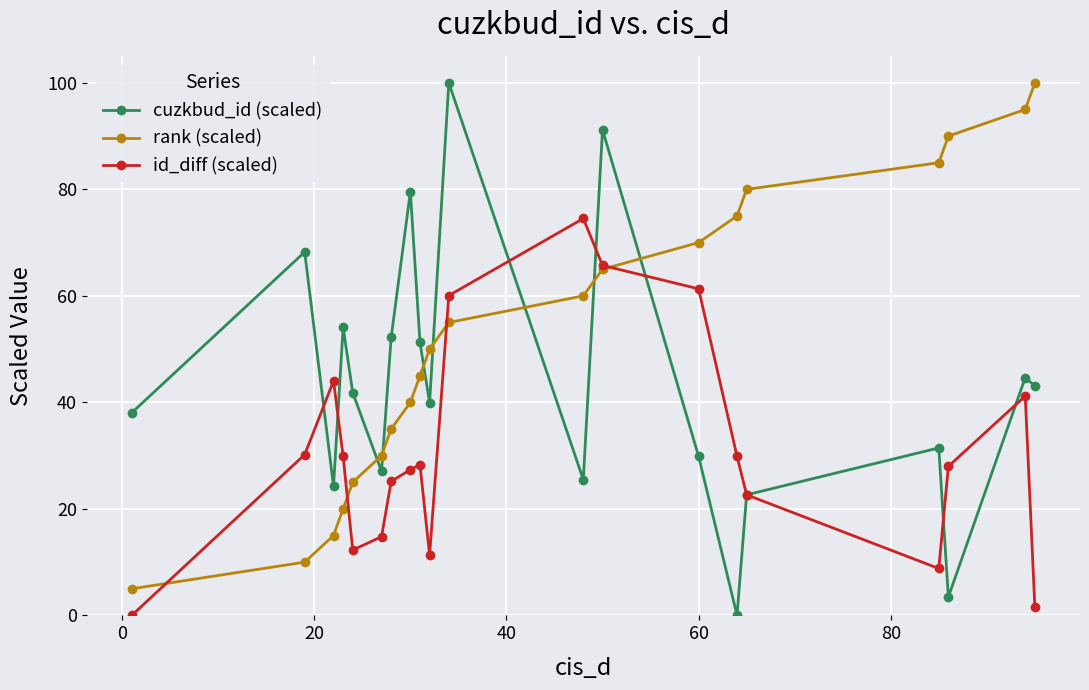

Which series has the largest range (max minus min)?

cuzkbud_id (scaled)